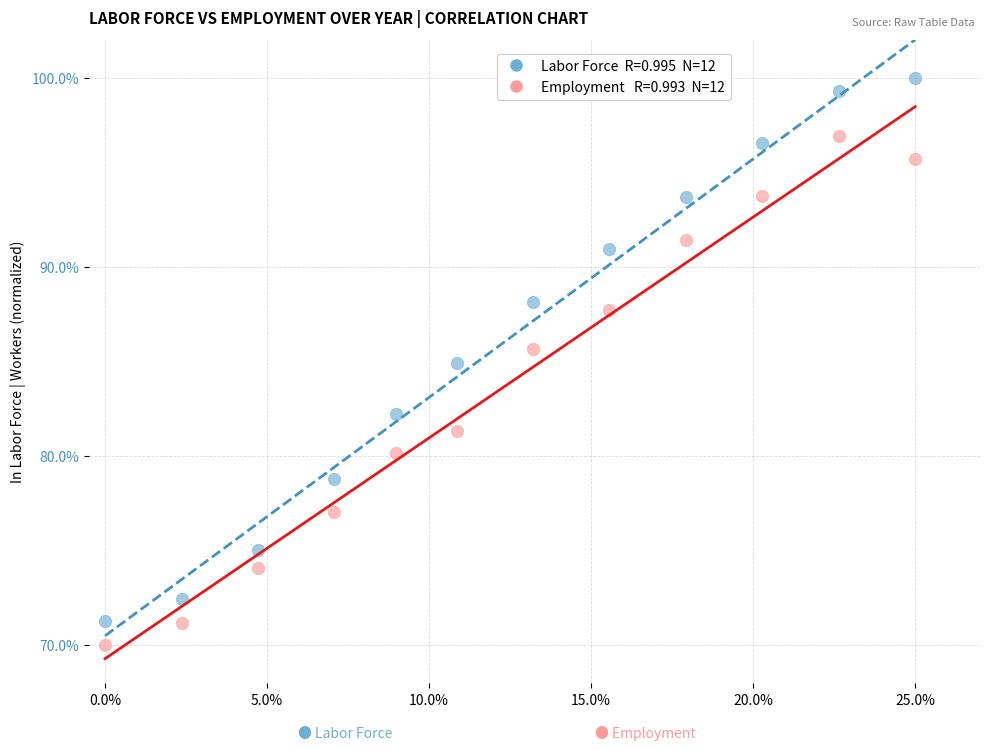

Across all data points, what is the range of Y values (max minus min)?

30.0